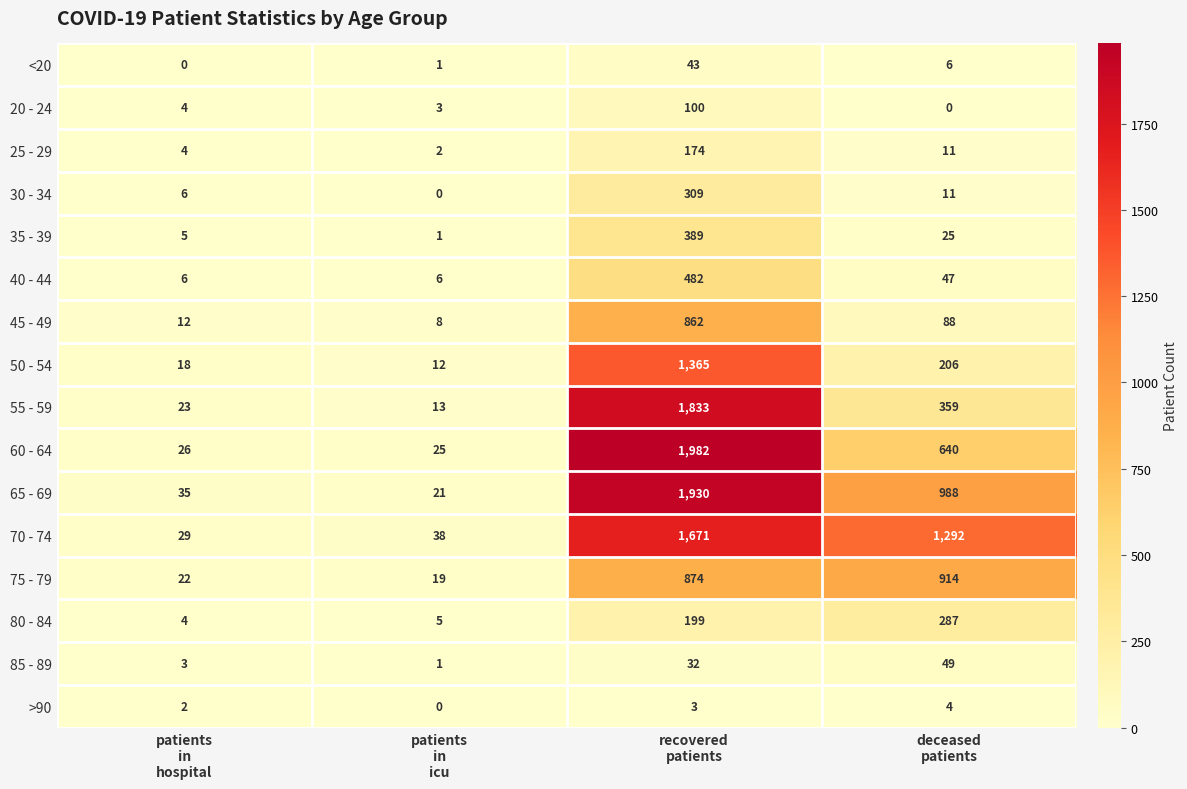

Which series has the largest total across all categories?

70 - 74